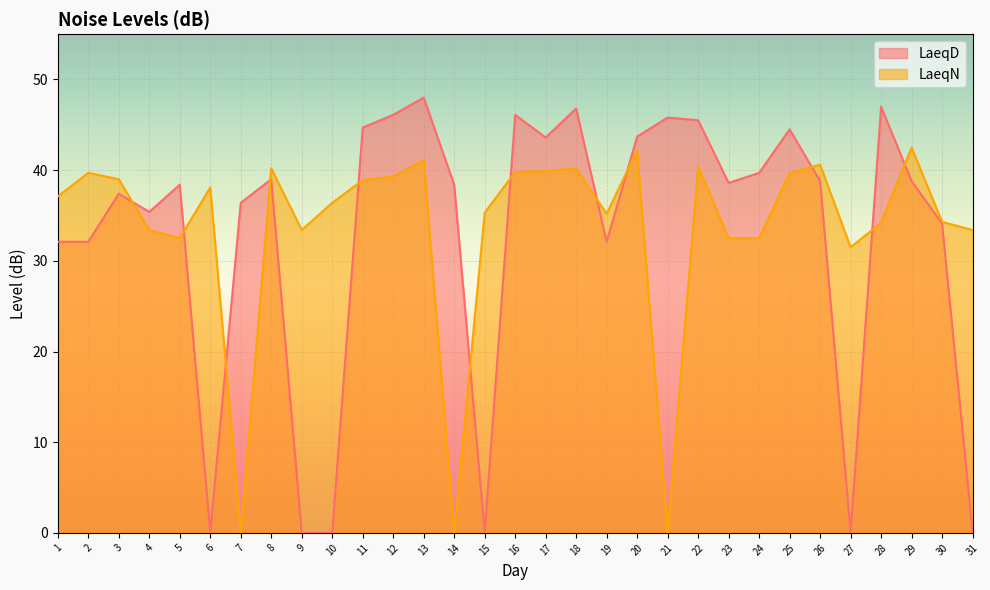

True or false: LaeqN has a value of 35.2 at 19.

True